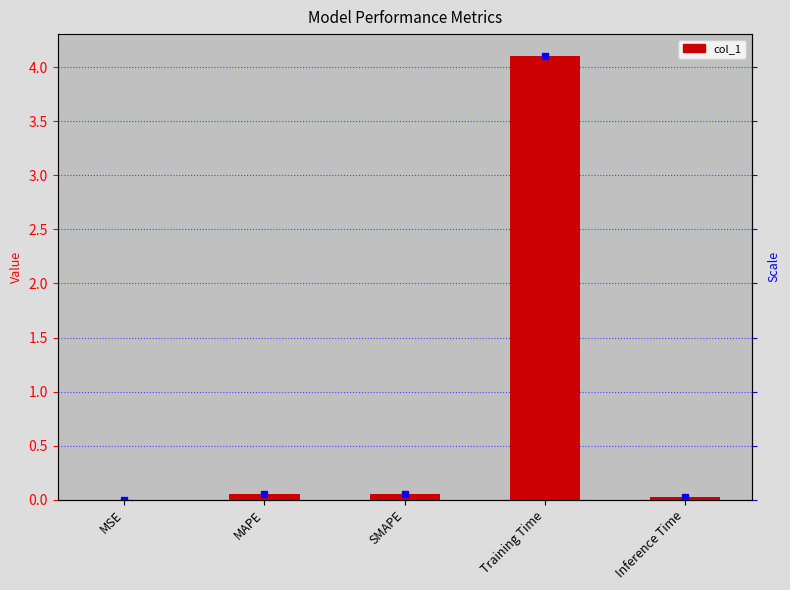

Reading left to right, transcribe all the data shown in this chart.

0.0	0.1	0.1	4.1	0.0